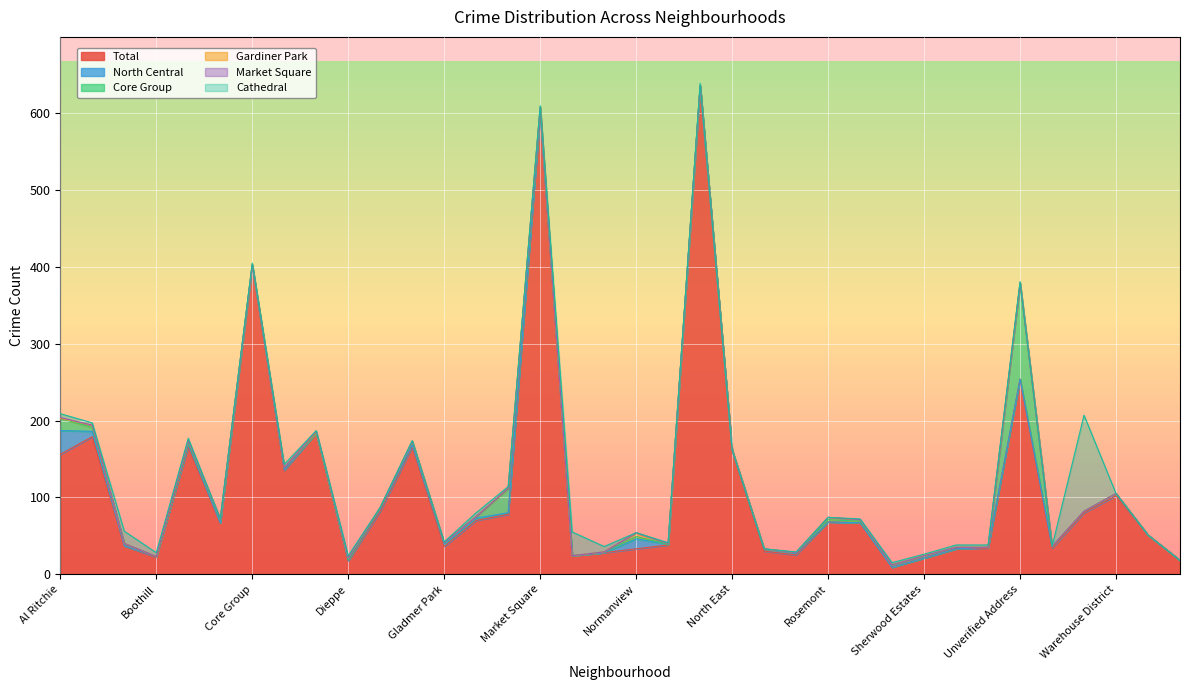

How many times do Gardiner Park and Market Square cross each other?

1